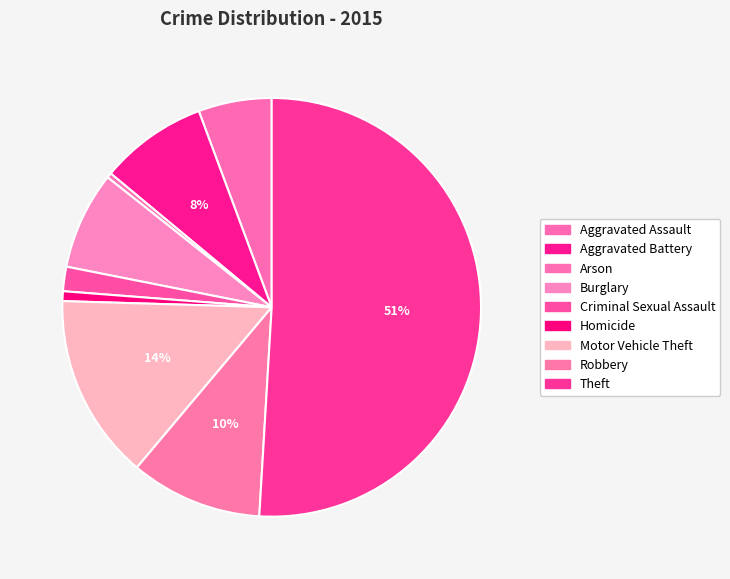

How many slices are in this pie chart?

9